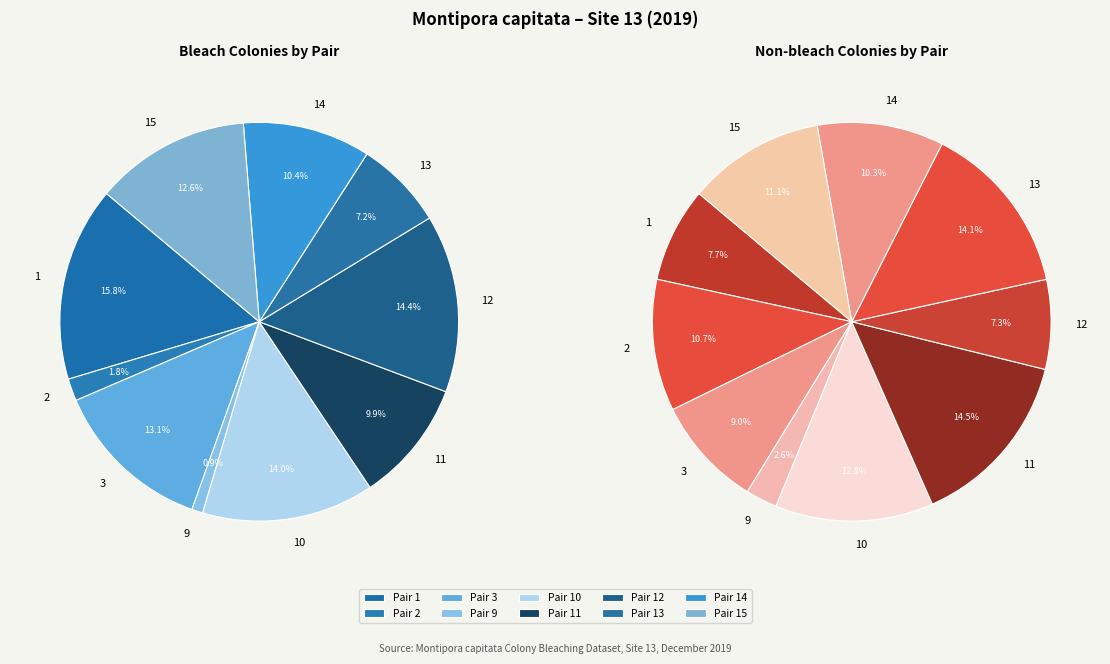

Is there any slice that represents more than half of the pie?

No